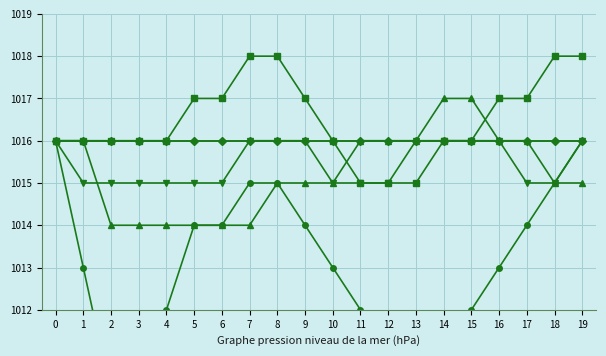

Does the chart display data point markers on the line(s)?

Yes